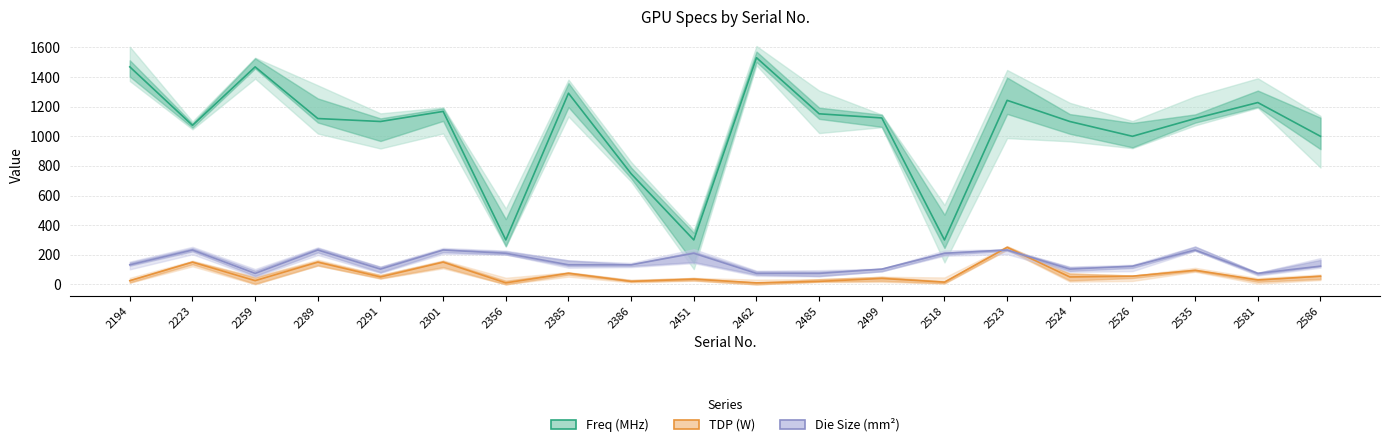

What is the difference between the second highest and second lowest values in the Freq (MHz) series?

1169